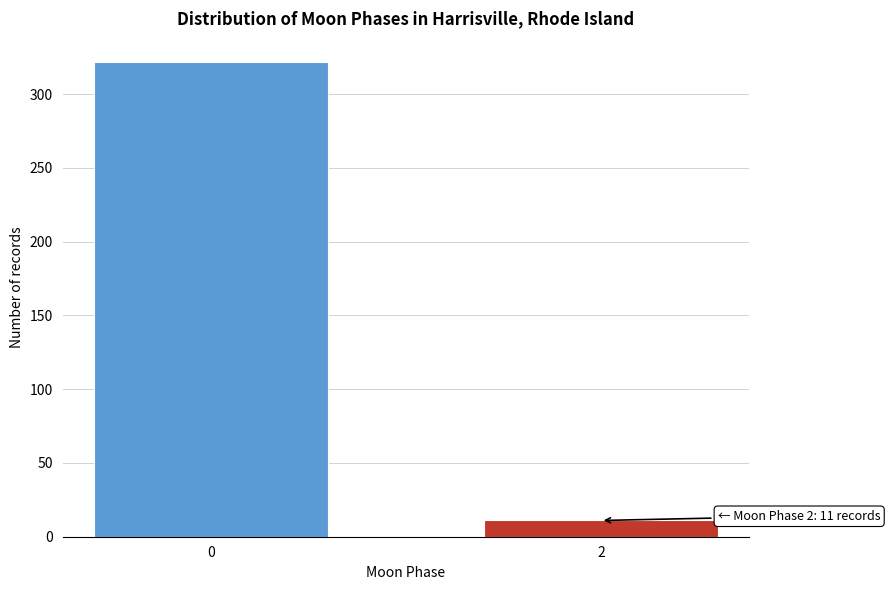

Reading left to right, transcribe all the data shown in this chart.

322	11